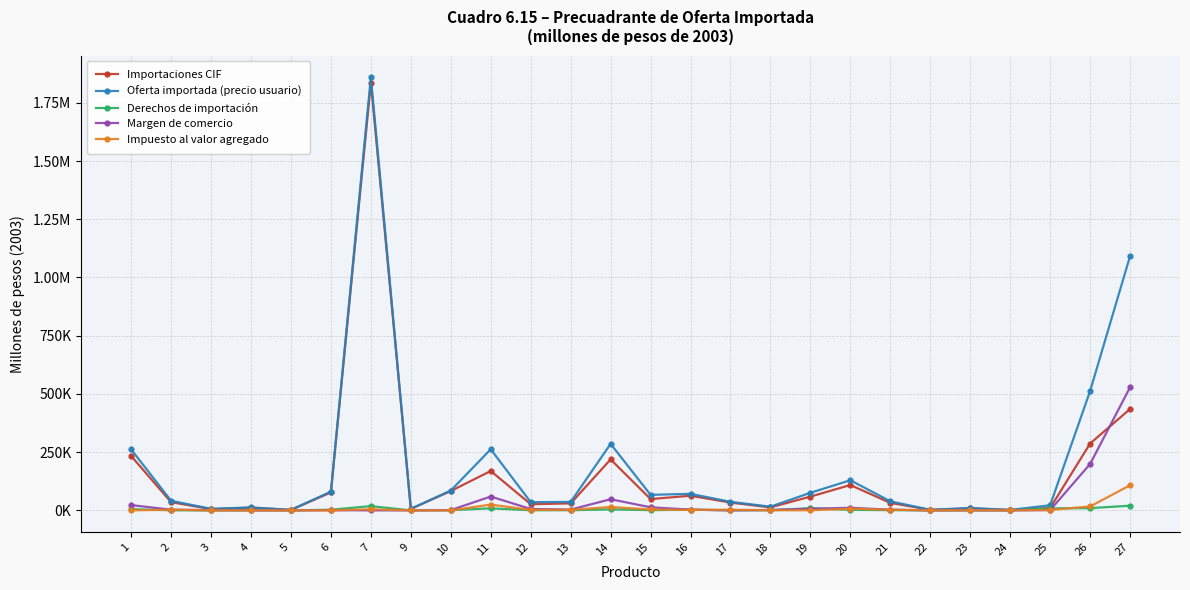

What is the sum of all Importaciones CIF values?

3839332.5